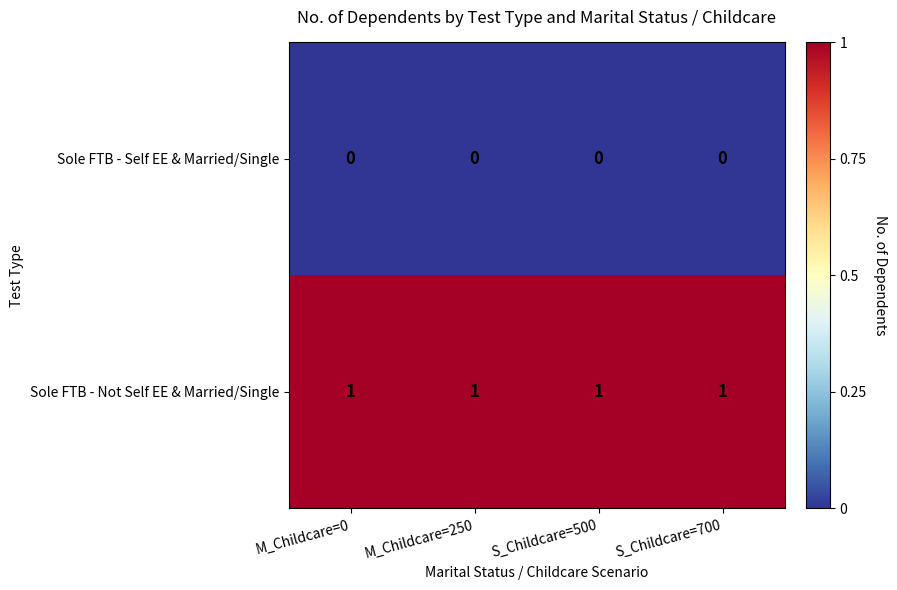

List the series in order of their overall mean, highest first.

Sole FTB - Not Self EE & Married/Single, Sole FTB - Self EE & Married/Single